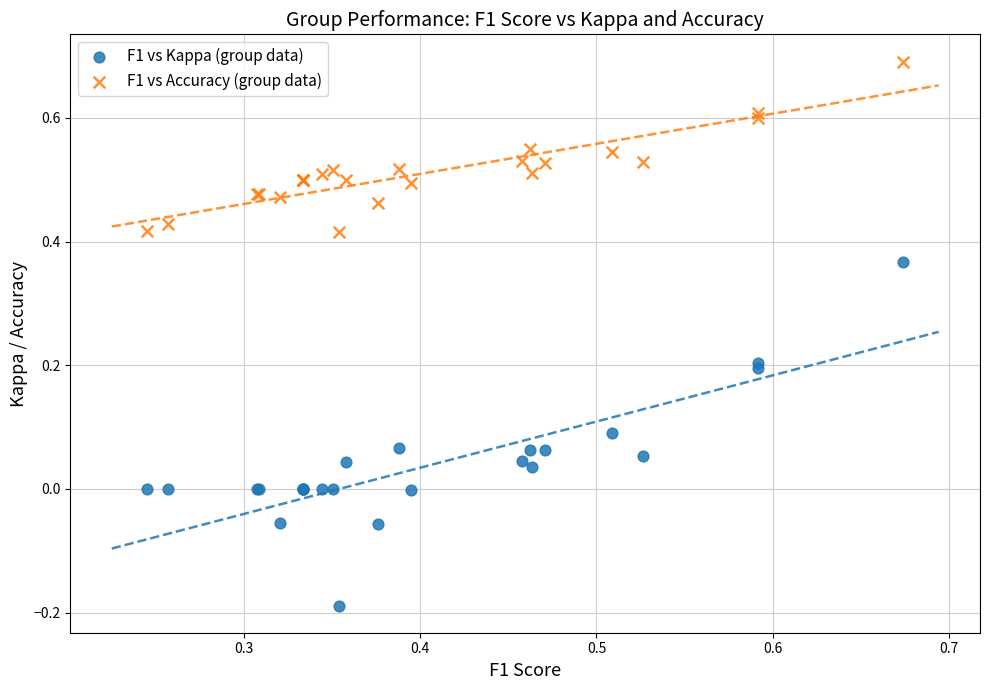

Which series contains the highest Y value?

F1 vs Accuracy (group data)